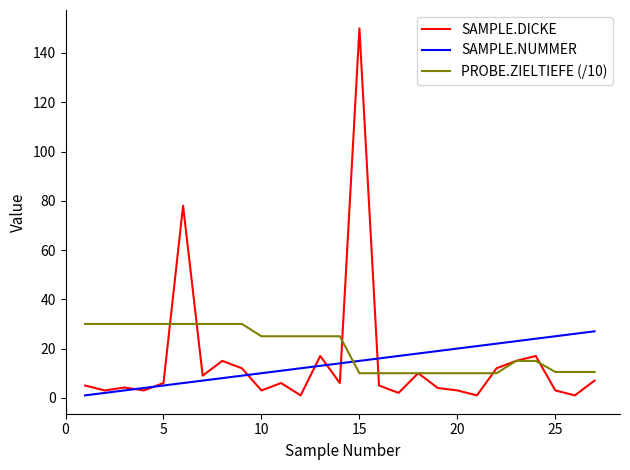

How many lines are shown in the chart?

3